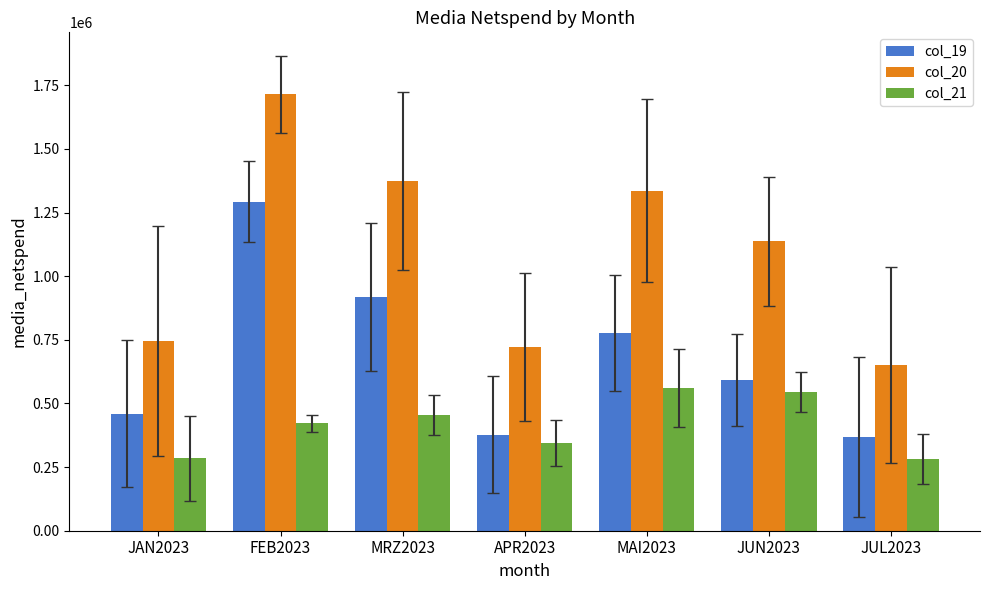

What is the value of the col_21 bar at the 3rd from the left?

454846.7